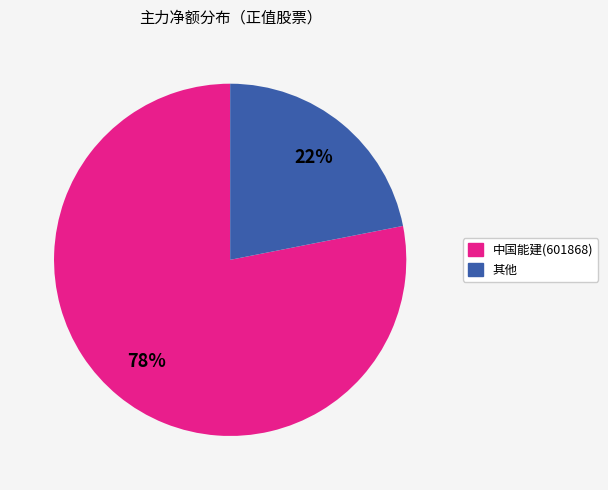

To the nearest percent, what is the average slice percentage?

50%